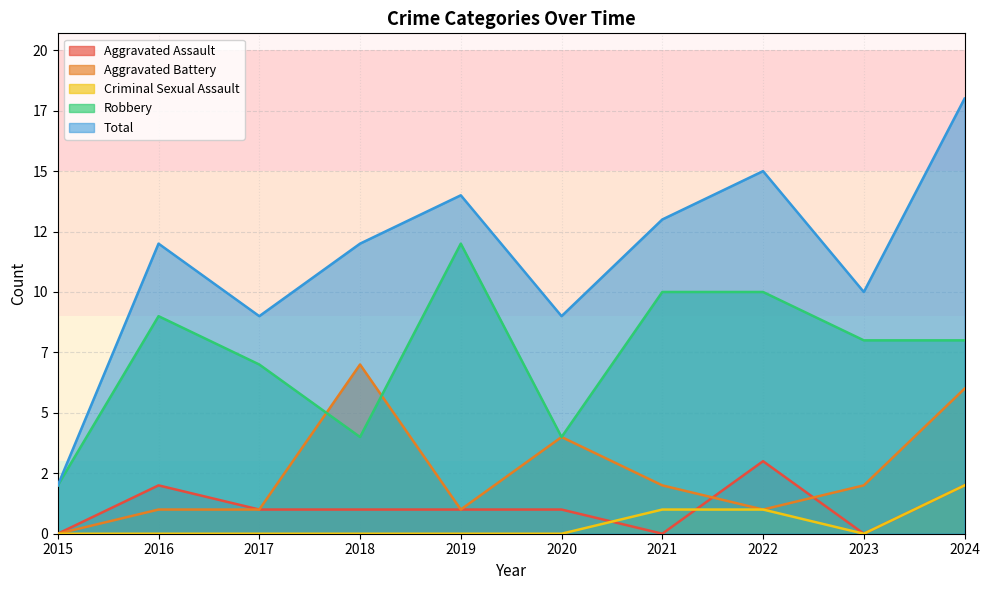

Does the chart display data point markers on the line(s)?

No